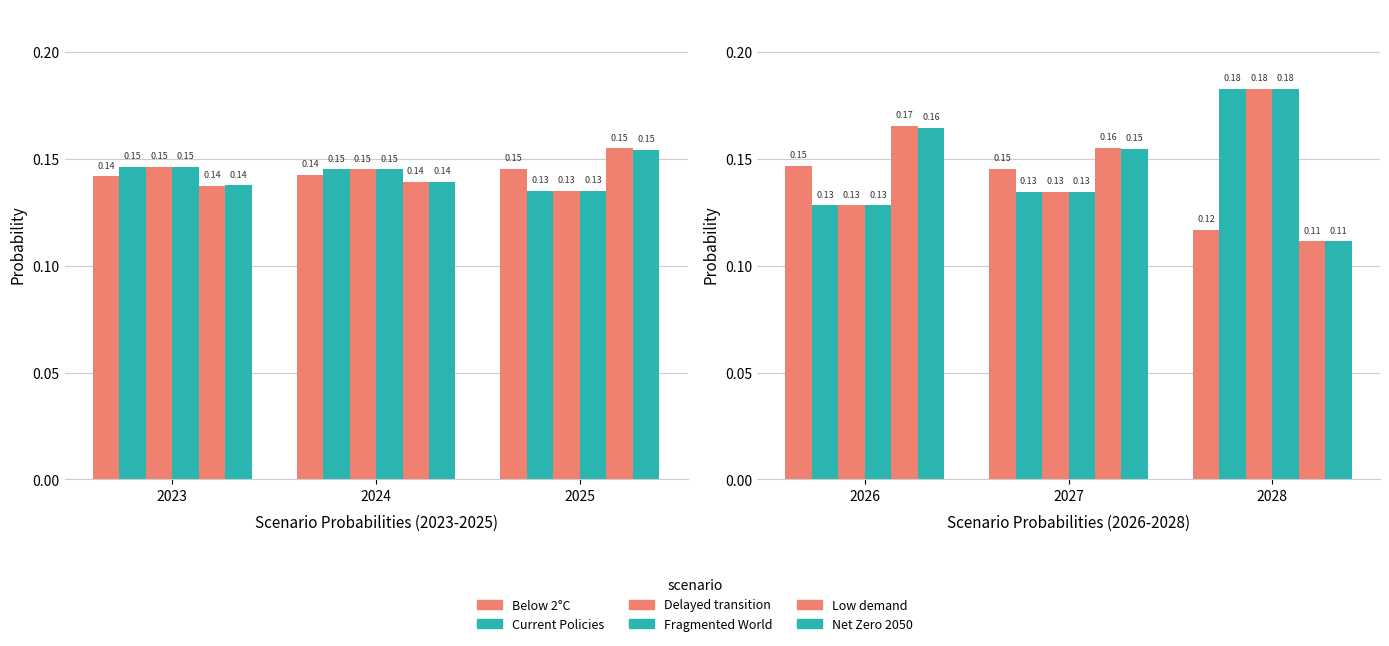

The Current Policies series shows 0.1 at 2027. True or false?

False